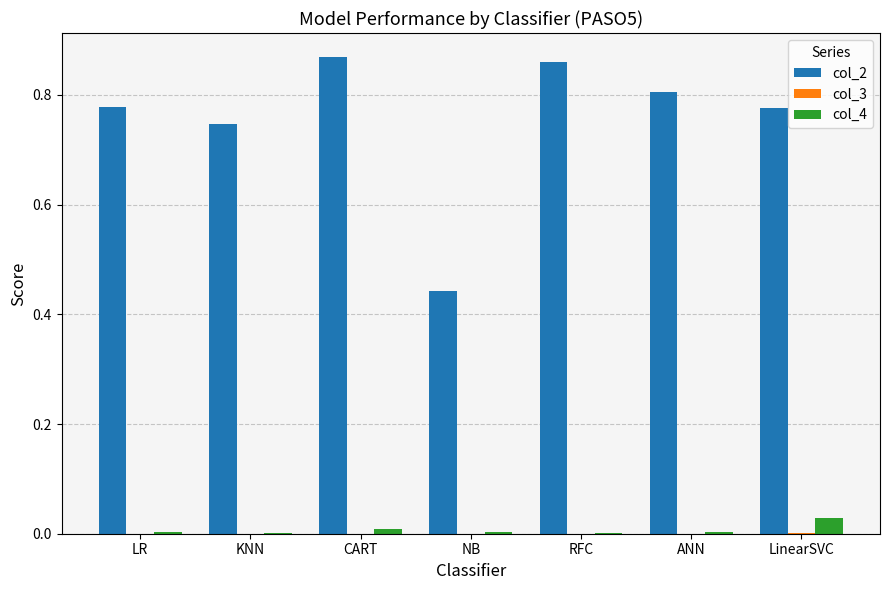

Are the bars horizontal?

No